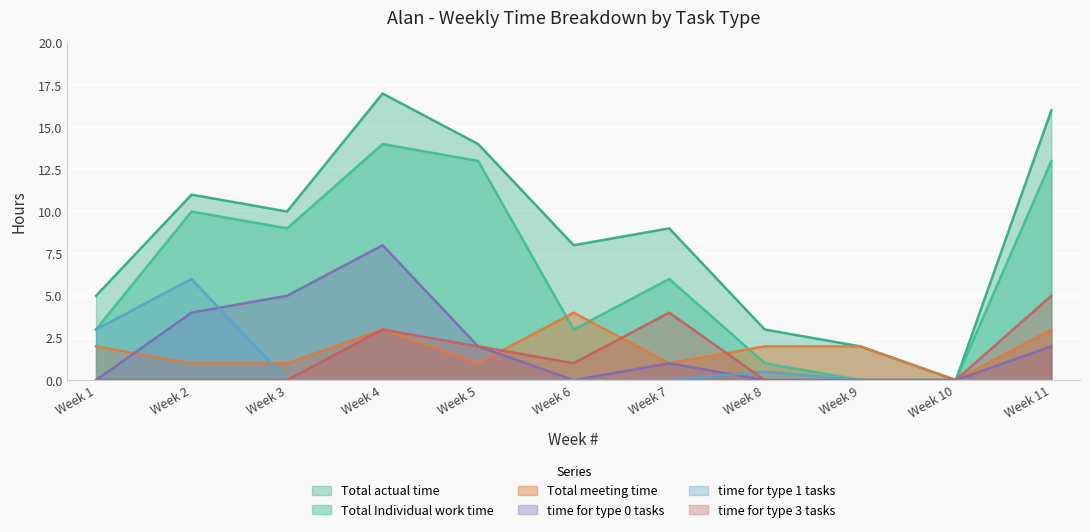

Where is time for type 0 tasks nearest to the value 4?

Week 2